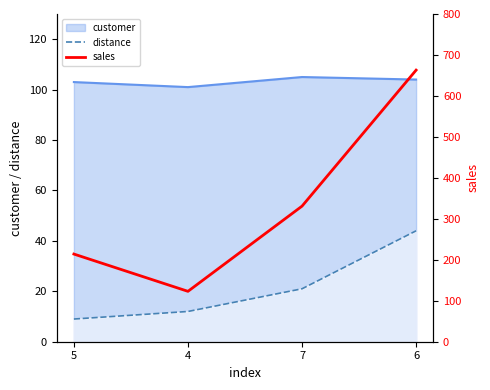

Which has a higher value, 6 or 4?

6